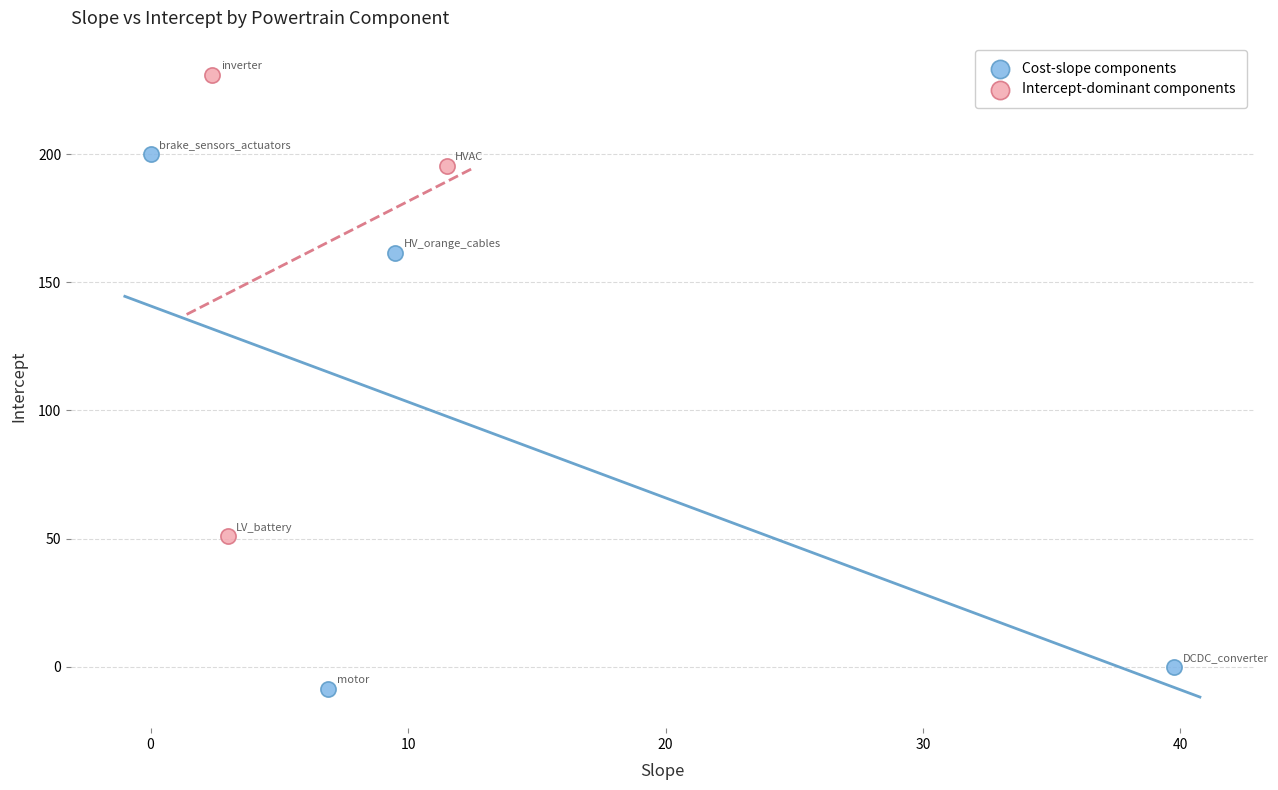

Which series reaches the maximum Y coordinate?

Intercept-dominant components